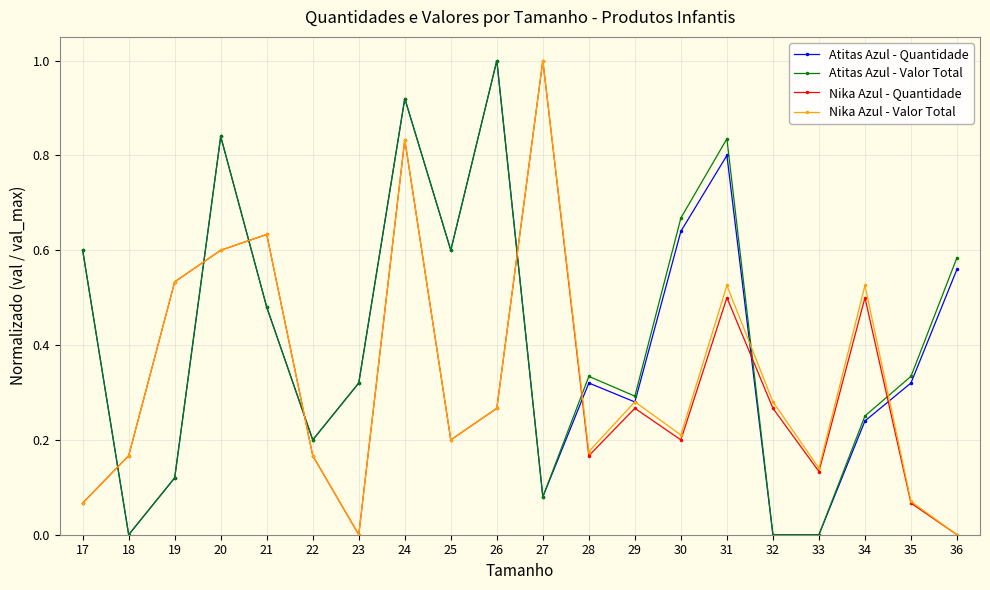

In Nika Azul - Quantidade, how many points are higher than both neighbors (excluding endpoints)?

6